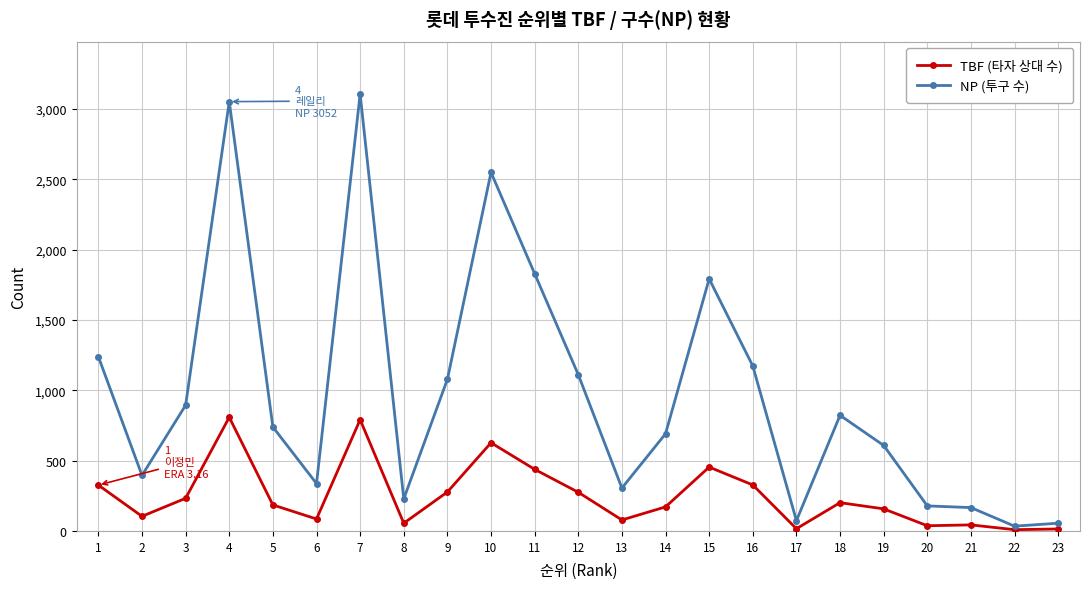

List the series in order of their peak value, lowest first.

TBF (타자 상대 수), NP (투구 수)